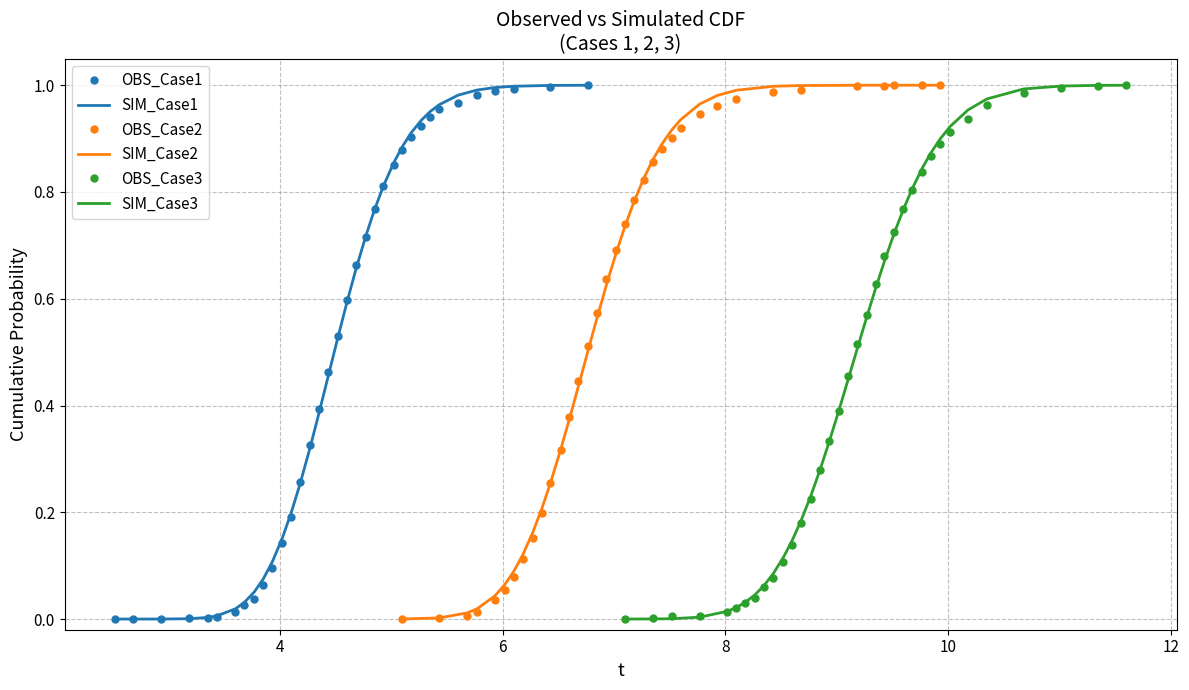

Reading left to right, extract all data points from this chart.

OBS_Case1: 0.0	0.0	0.0	0.0	0.0	0.0	0.0	0.0	0.0	0.1	0.1	0.1	0.2	0.3	0.3	0.4	0.5	0.5	0.6	0.7	0.7	0.8	0.8	0.8	0.9	0.9	0.9	0.9	1.0	1.0	1.0	1.0	1.0	1.0	1.0
SIM_Case1: 0.0	0.0	0.0	0.0	0.0	0.0	0.0	0.0	0.1	0.1	0.1	0.2	0.2	0.3	0.3	0.4	0.5	0.5	0.6	0.7	0.7	0.8	0.8	0.9	0.9	0.9	0.9	1.0	1.0	1.0	1.0	1.0	1.0	1.0	1.0
OBS_Case2: 0.0	0.0	0.0	0.0	0.0	0.1	0.1	0.1	0.2	0.2	0.3	0.3	0.4	0.4	0.5	0.6	0.6	0.7	0.7	0.8	0.8	0.9	0.9	0.9	0.9	0.9	1.0	1.0	1.0	1.0	1.0	1.0	1.0	1.0	1.0
SIM_Case2: 0.0	0.0	0.0	0.0	0.0	0.1	0.1	0.1	0.2	0.2	0.3	0.3	0.4	0.4	0.5	0.6	0.6	0.7	0.7	0.8	0.8	0.9	0.9	0.9	0.9	1.0	1.0	1.0	1.0	1.0	1.0	1.0	1.0	1.0	1.0
OBS_Case3: 0.0	0.0	0.0	0.0	0.0	0.0	0.0	0.0	0.1	0.1	0.1	0.1	0.2	0.2	0.3	0.3	0.4	0.5	0.5	0.6	0.6	0.7	0.7	0.8	0.8	0.8	0.9	0.9	0.9	0.9	1.0	1.0	1.0	1.0	1.0
SIM_Case3: 0.0	0.0	0.0	0.0	0.0	0.0	0.0	0.0	0.1	0.1	0.1	0.1	0.2	0.2	0.3	0.3	0.4	0.4	0.5	0.6	0.6	0.7	0.7	0.8	0.8	0.8	0.9	0.9	0.9	1.0	1.0	1.0	1.0	1.0	1.0